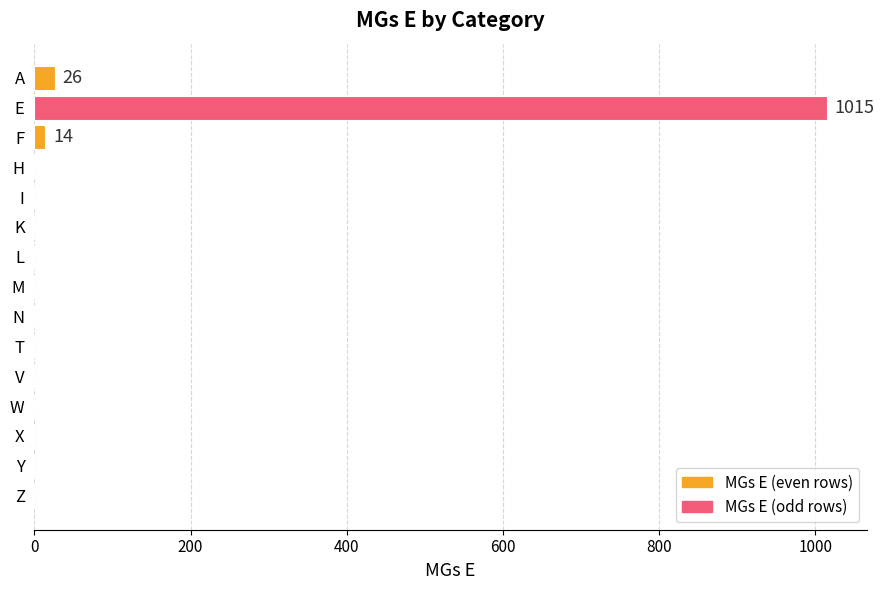

Are the bars horizontal?

Yes